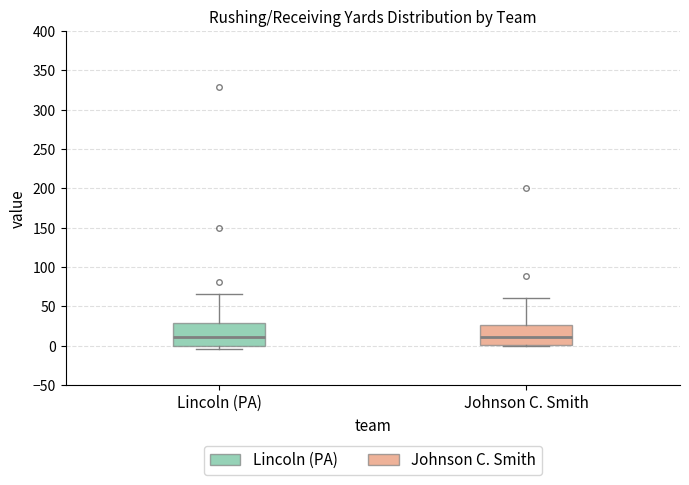

Reading left to right, transcribe this box plot: for each box, give where its median line is, the range the box spans, and where its two whiskers end, as read against the y-axis. The values are not printed on the chart, so give them approximately, as read against the axis.

Lincoln (PA): median 10, box 0 to 30, whiskers -5 to 65
Johnson C. Smith: median 10, box 0 to 25, whiskers 0 to 60